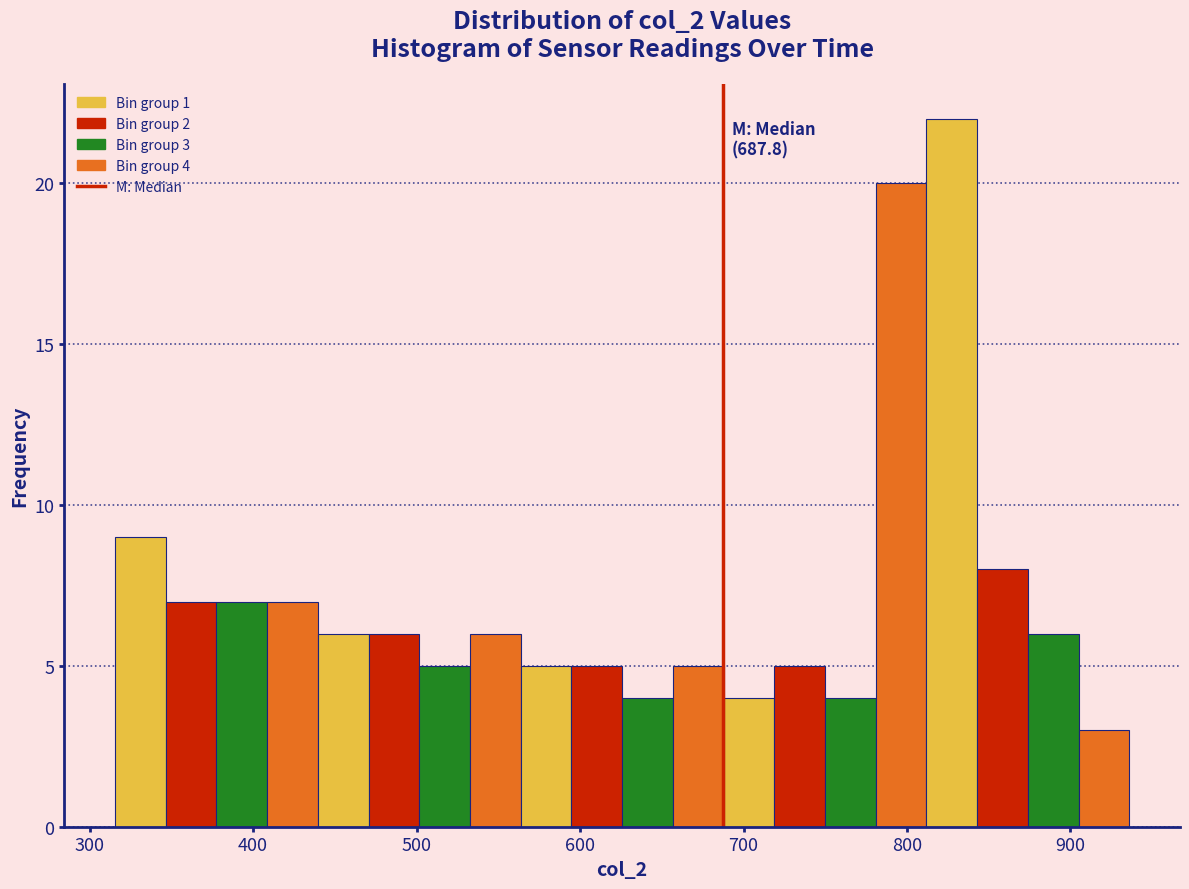

Around what value on the x-axis is the tallest bar? Give the approximate position of its centre, as read against the axis.

830